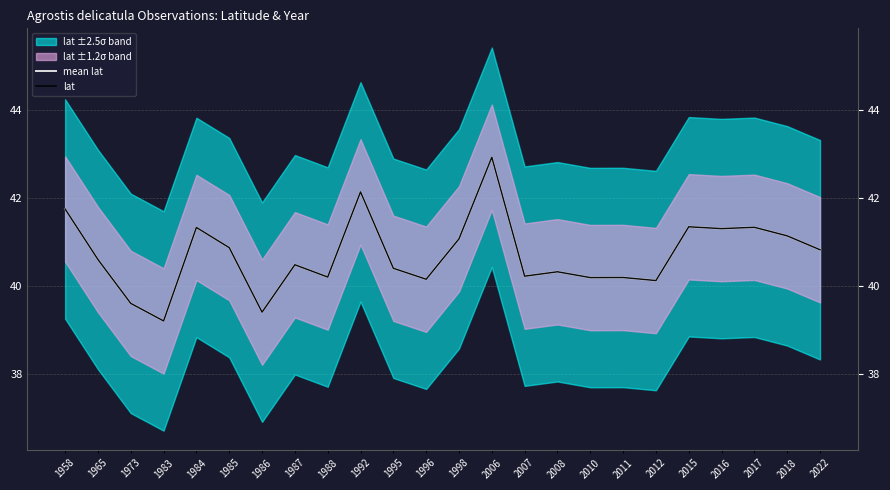

Reading left to right, what are all the values shown in this chart?

mean lat: 1958=41.8	1965=40.6	1973=39.6	1983=39.2	1984=41.3	1985=40.9	1986=39.4	1987=40.5	1988=40.2	1992=42.1	1995=40.4	1996=40.1	1998=41.1	2006=42.9	2007=40.2	2008=40.3	2010=40.2	2011=40.2	2012=40.1	2015=41.3	2016=41.3	2017=41.3	2018=41.1	2022=40.8
lat: 1958=41.8	1965=40.6	1973=39.6	1983=39.2	1984=41.3	1985=40.9	1986=39.4	1987=40.5	1988=40.2	1992=42.1	1995=40.4	1996=40.1	1998=41.1	2006=42.9	2007=40.2	2008=40.3	2010=40.2	2011=40.2	2012=40.1	2015=41.3	2016=41.3	2017=41.3	2018=41.1	2022=40.8